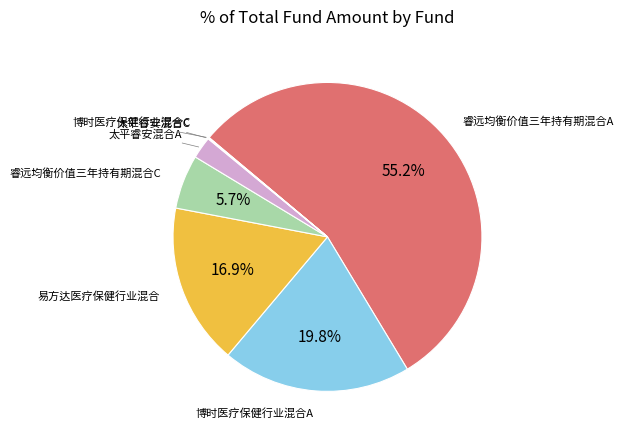

How much of the chart is everything except 博时医疗保健行业混合A?

80.2%